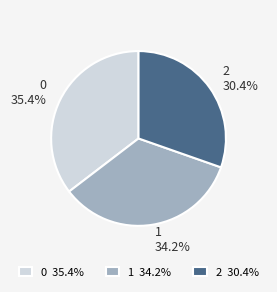

What percentage is NOT represented by 2?

69.6%